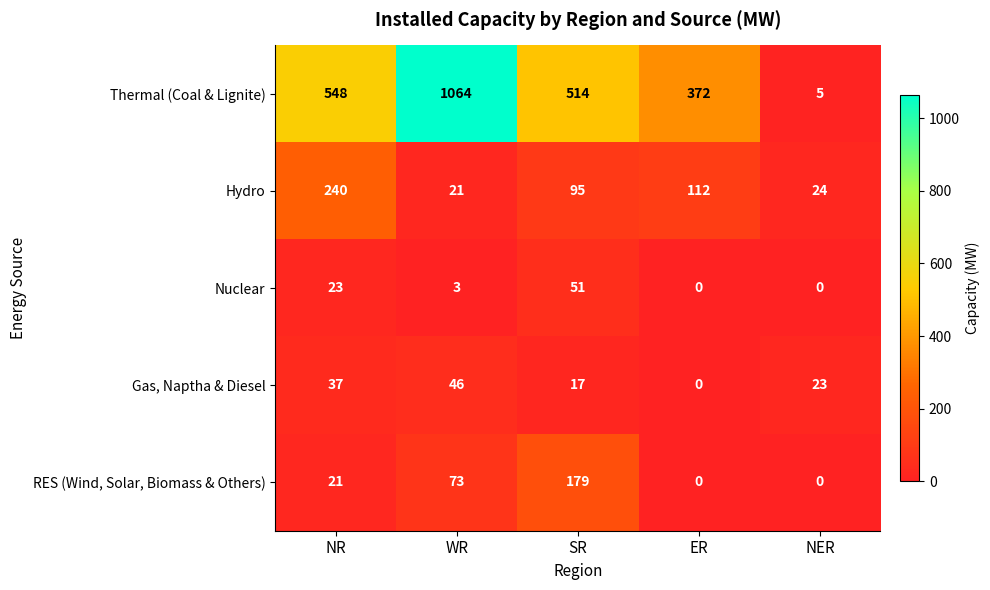

How many Gas, Naptha & Diesel values are between 17 and 37?

3